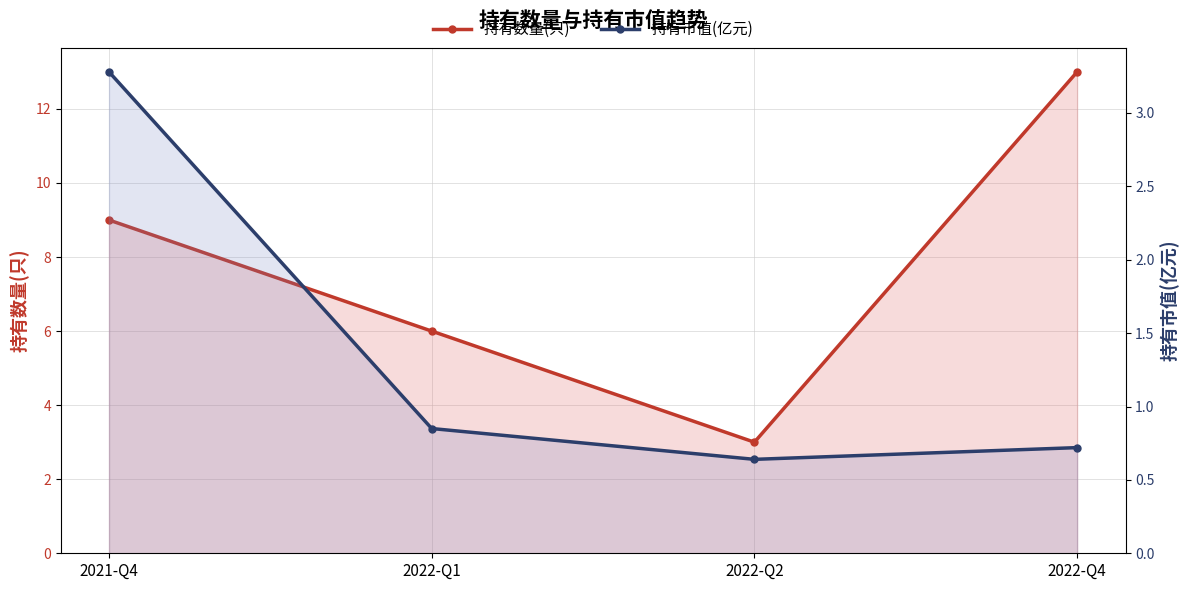

The value of 持有市值(亿元) at 2022-Q1 is 0.8. True or false?

True